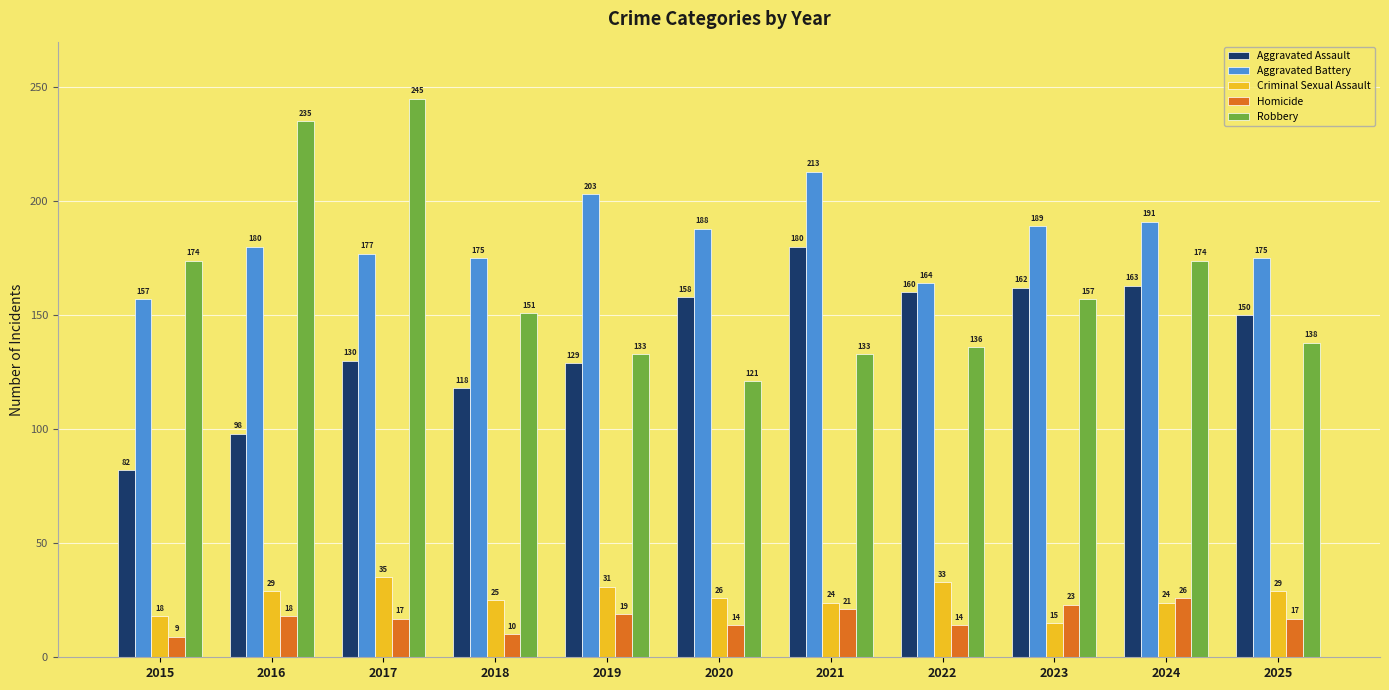

What value does the Criminal Sexual Assault series have at 2018, to the nearest 5?

25